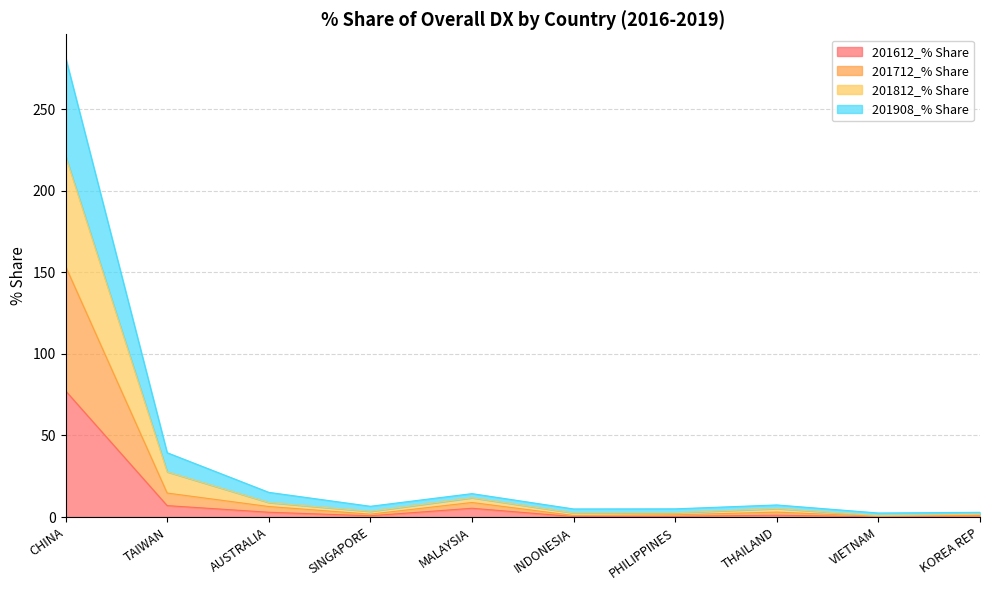

List the series in order of their overall mean, lowest first.

201612_% Share, 201712_% Share, 201908_% Share, 201812_% Share